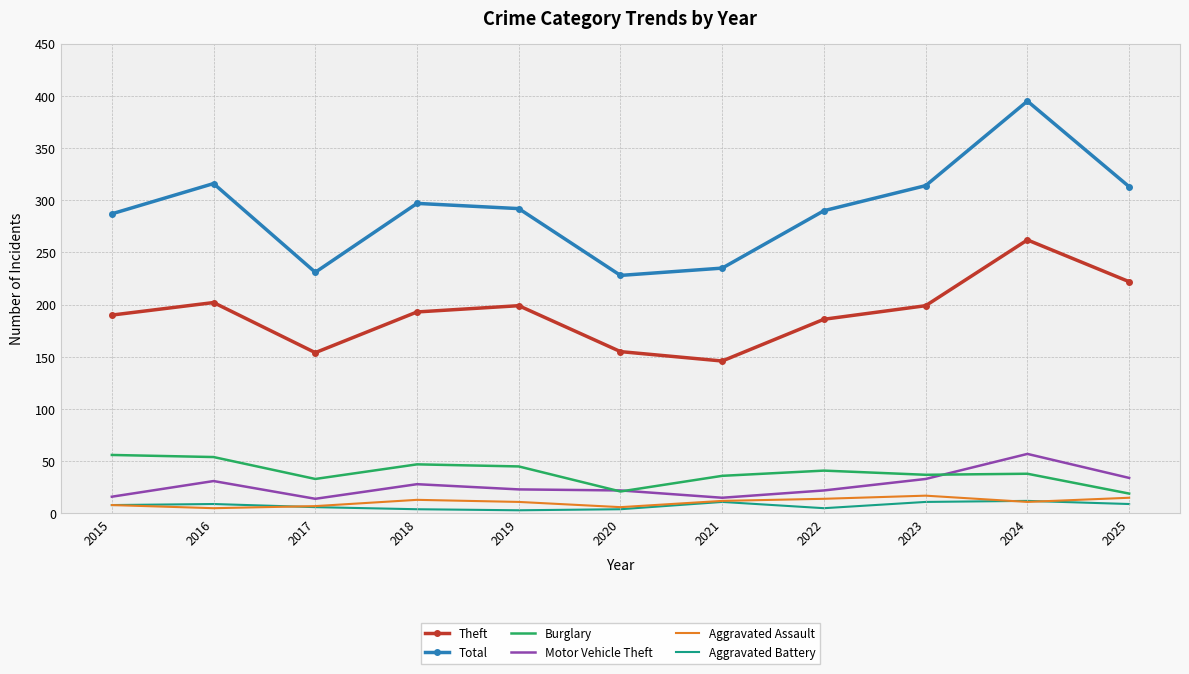

What is the total value across all series at 2020?

436